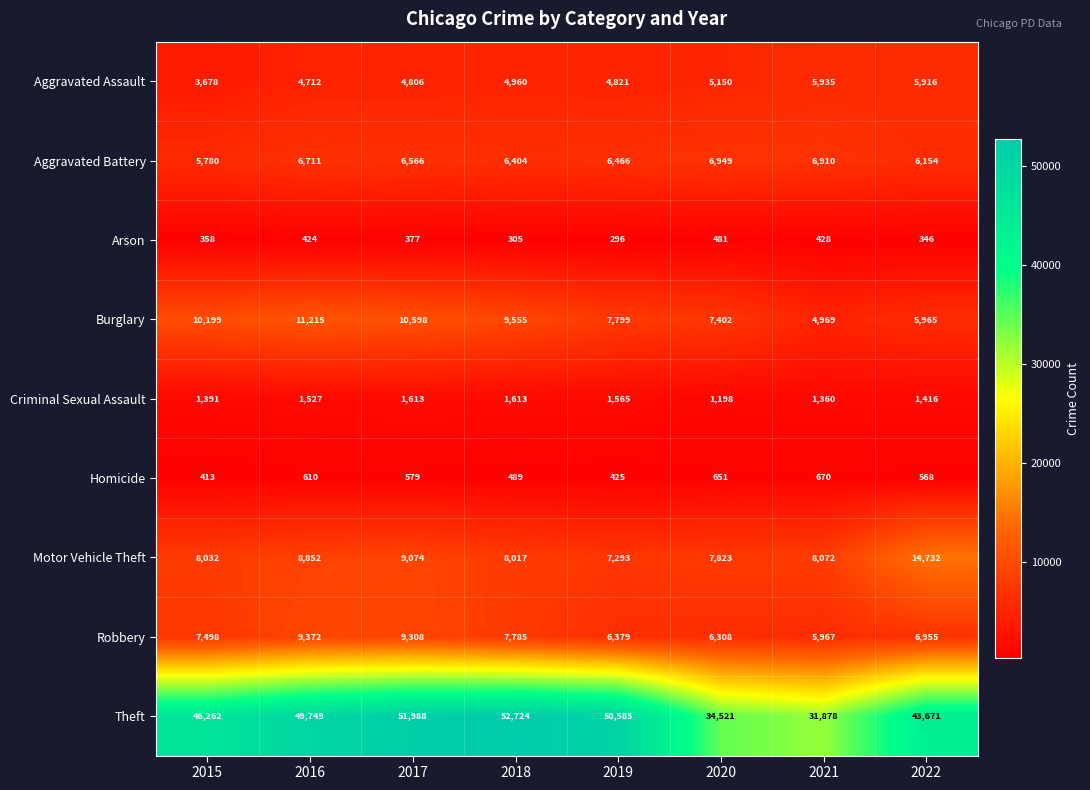

How many data points does each series have?

8